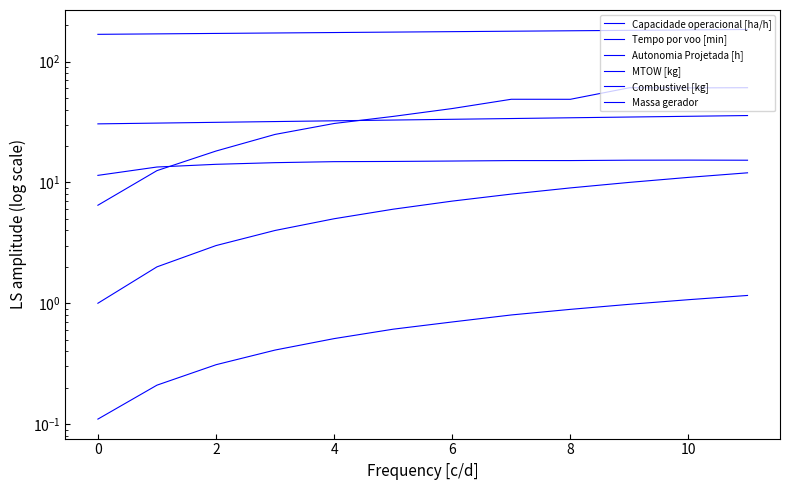

How many lines are shown in the chart?

6